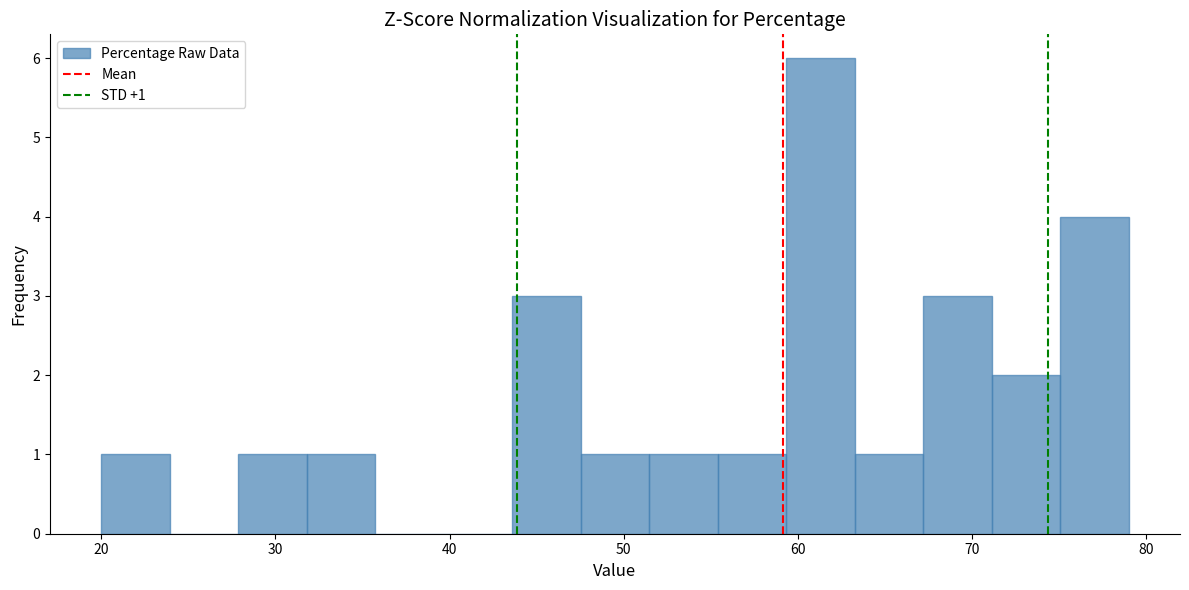

Read against the x-axis, roughly where is the centre of the tallest bar?

61